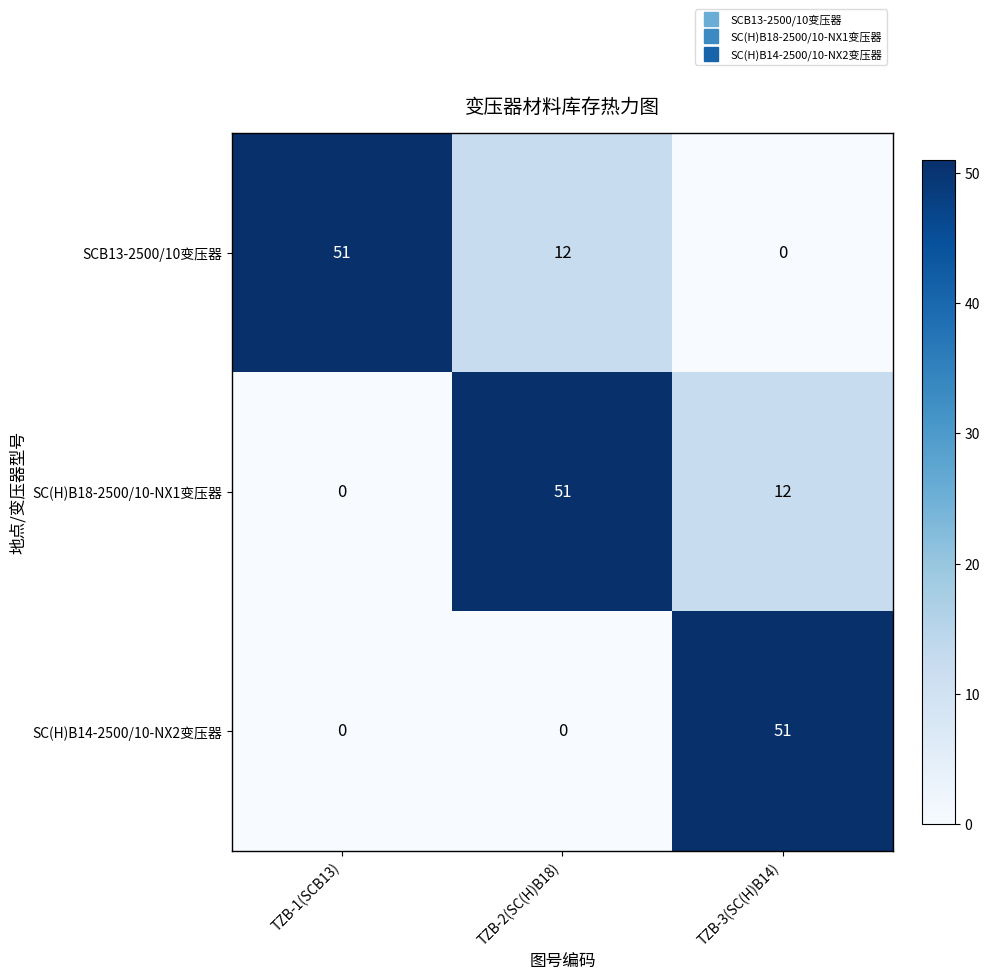

Rank the series at TZB-3(SC(H)B14) from lowest to highest value.

SCB13-2500/10变压器, SC(H)B18-2500/10-NX1变压器, SC(H)B14-2500/10-NX2变压器